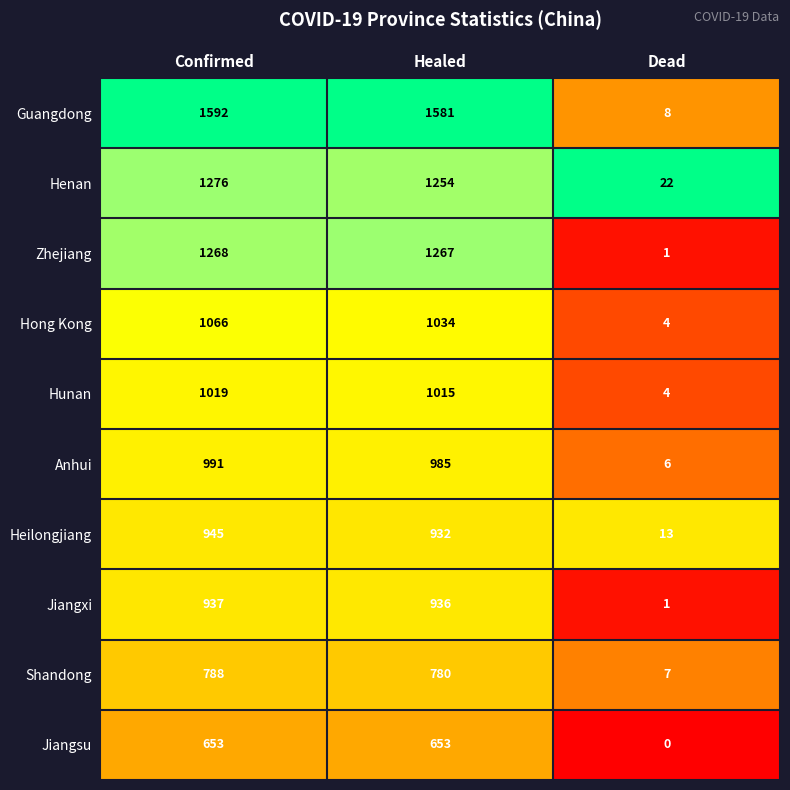

At which category is the sum across all series the highest?

Confirmed